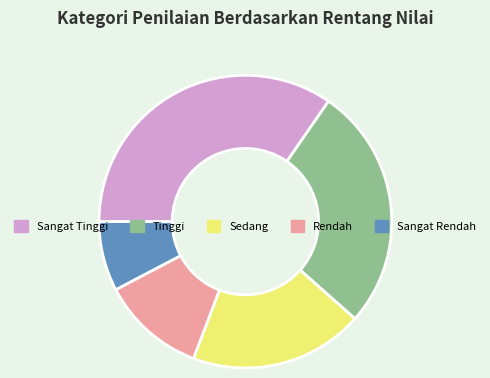

Combined, do Sangat Rendah and Rendah account for over 50%?

No